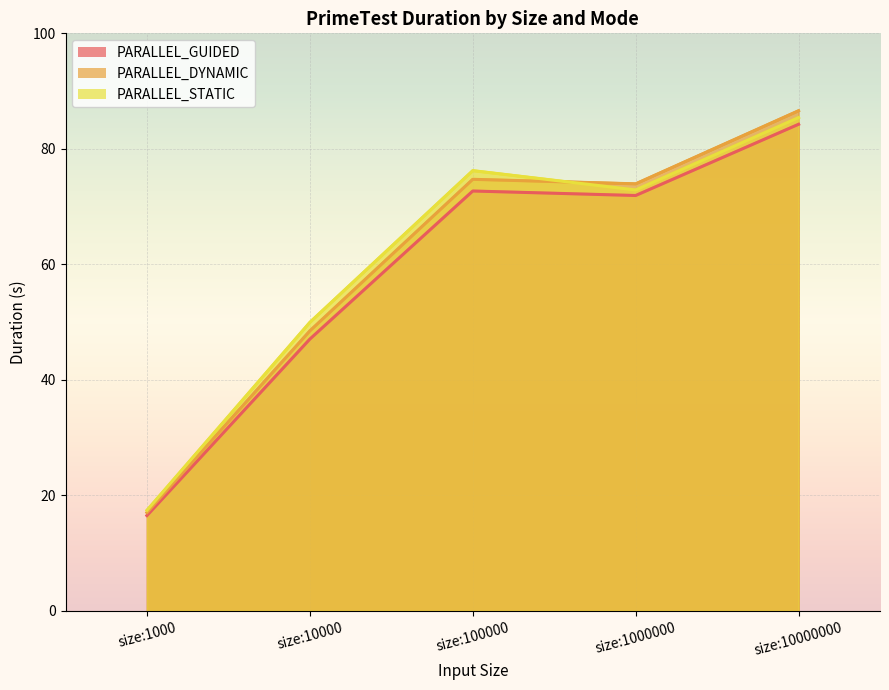

Which series has the widest spread of values?

PARALLEL_DYNAMIC